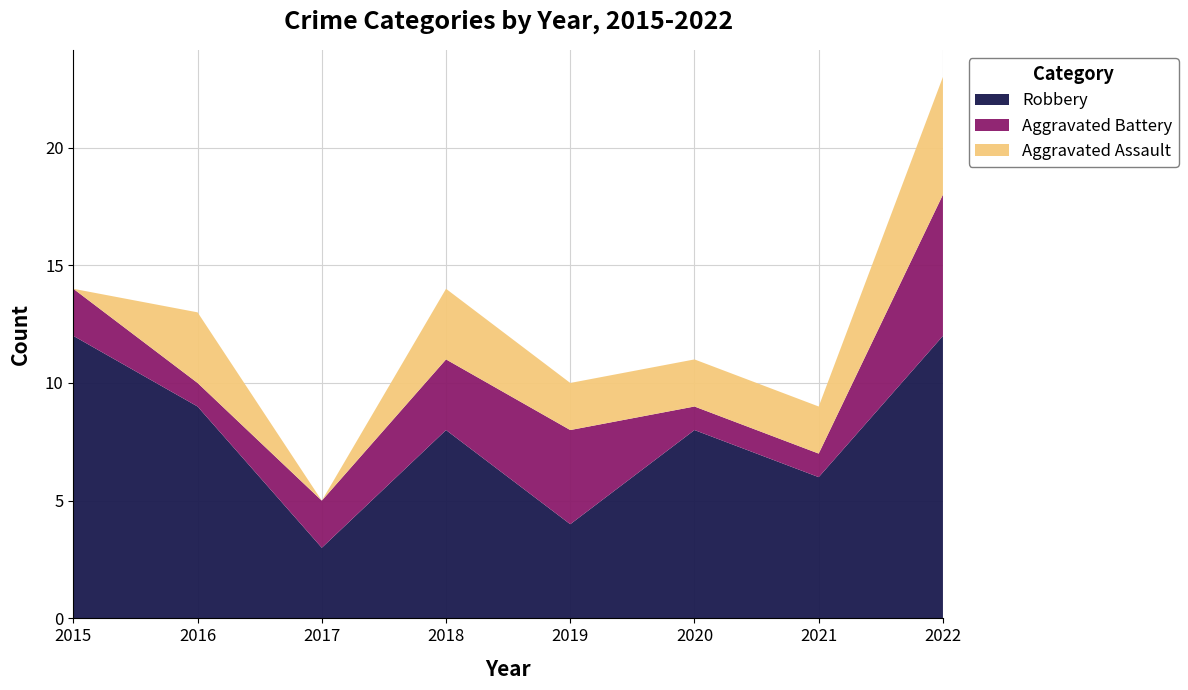

Reading left to right, extract all data points from this chart.

Robbery: 12	9	3	8	4	8	6	12
Aggravated Battery: 2	1	2	3	4	1	1	6
Aggravated Assault: 0	3	0	3	2	2	2	5